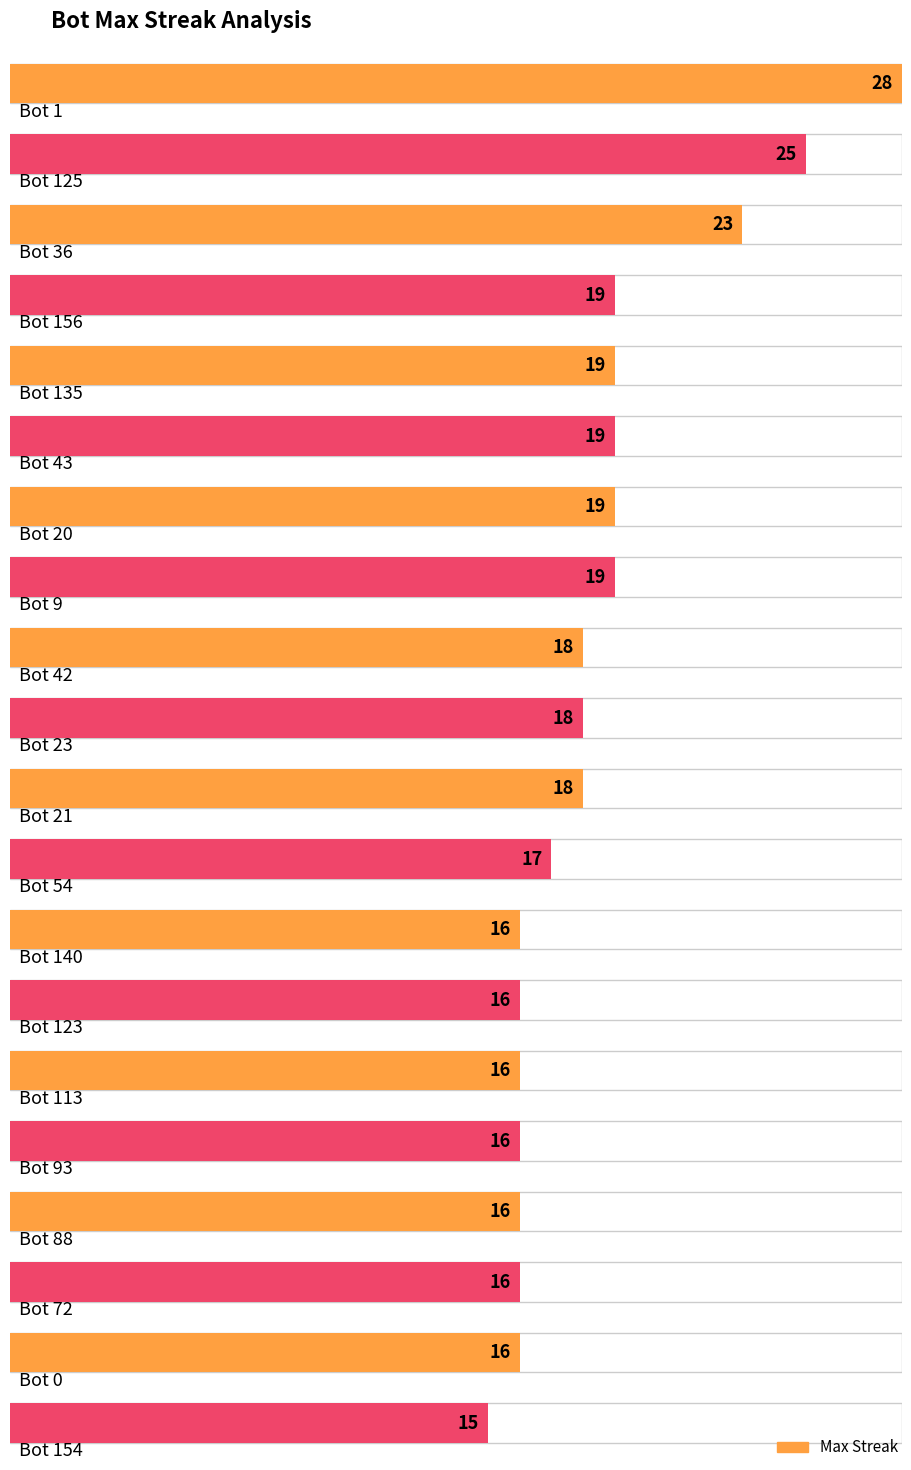

Reading left to right, list all the values displayed in this chart.

28	25	23	19	19	19	19	19	18	18	18	17	16	16	16	16	16	16	16	15